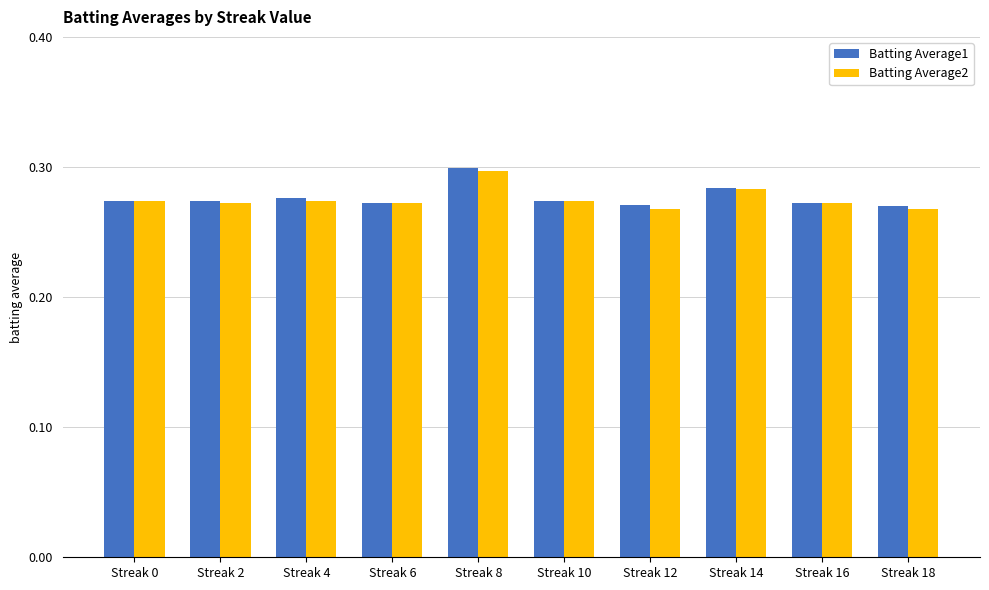

At which label does Batting Average1 reach its peak?

Streak 8